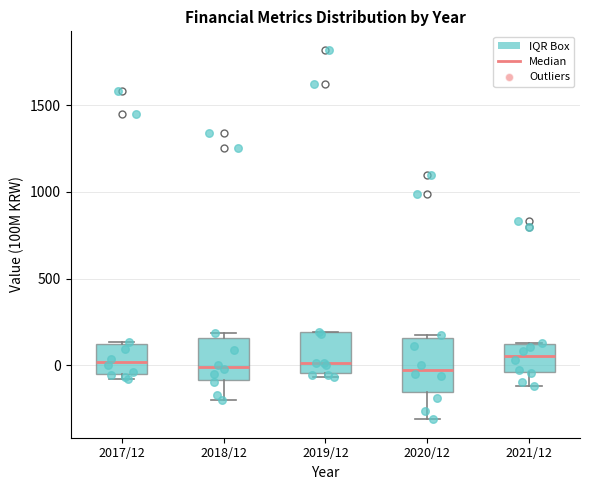

Comparing the boxes themselves (not the whiskers), which one is the tallest?

2020/12